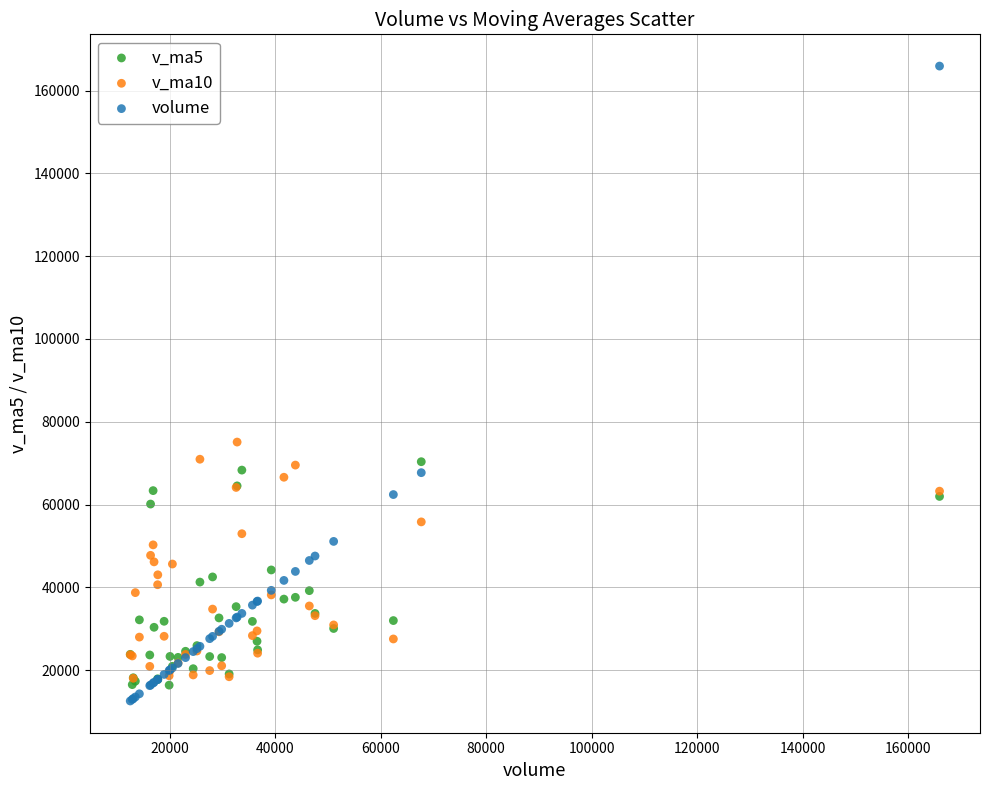

In the volume series, what Y value is closest to 89230?

67696.0